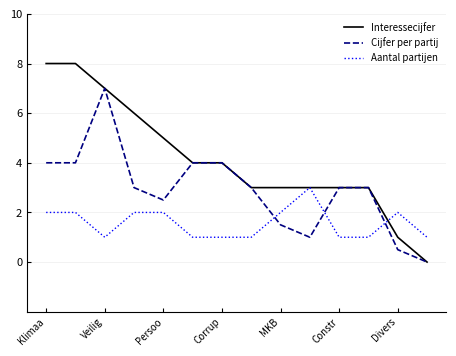

Which series has the largest range (max minus min)?

Interessecijfer